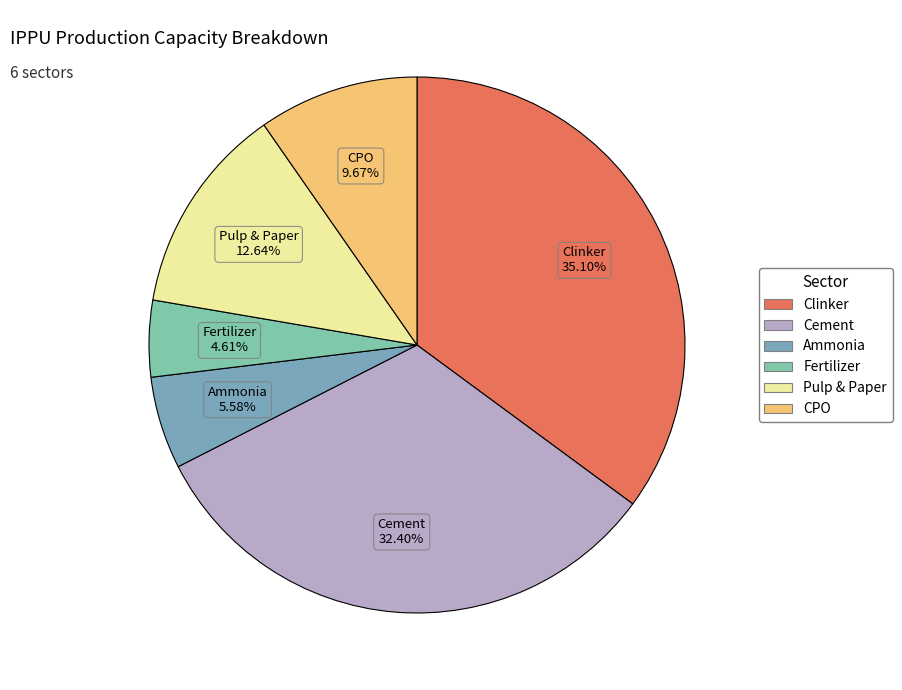

Count the number of slices in the pie.

6